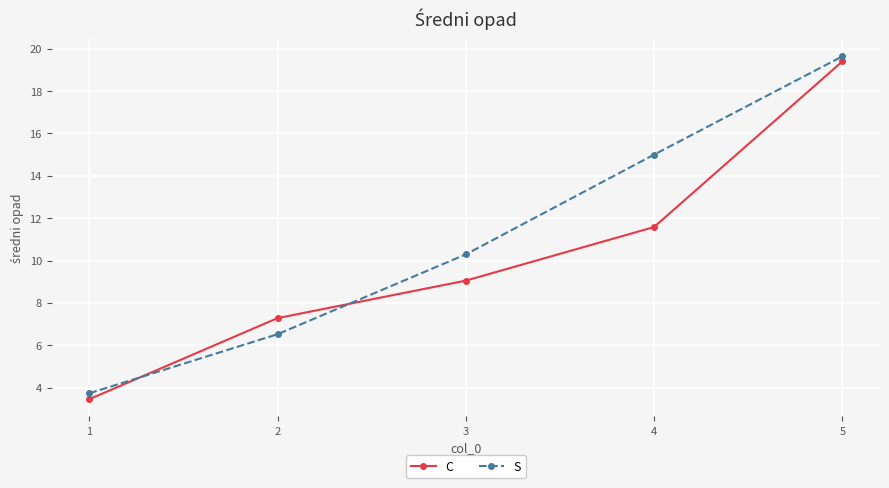

Which series has the largest total across all categories?

S